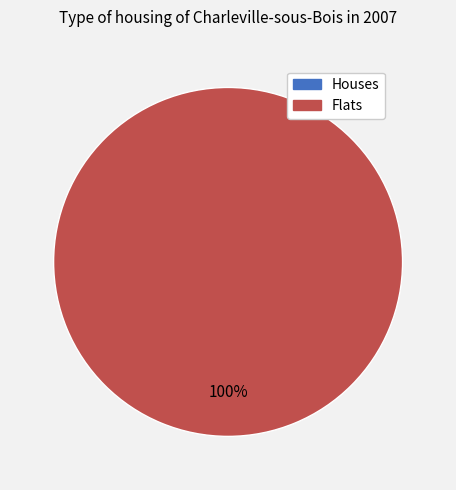

Which has a higher value, 1391435339 or 1399250012?

1399250012